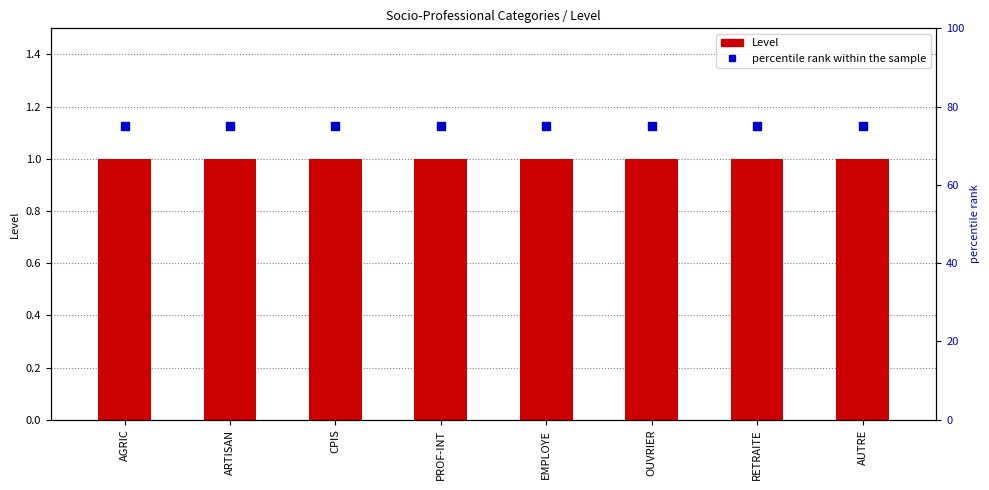

Which series contains the highest Y value?

percentile rank within the sample